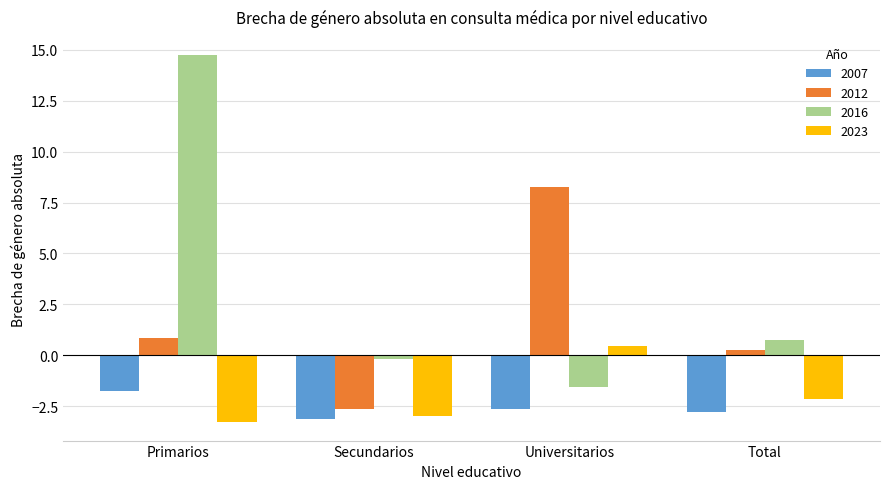

What is the difference between the 2007 values at Secundarios and Universitarios?

0.5